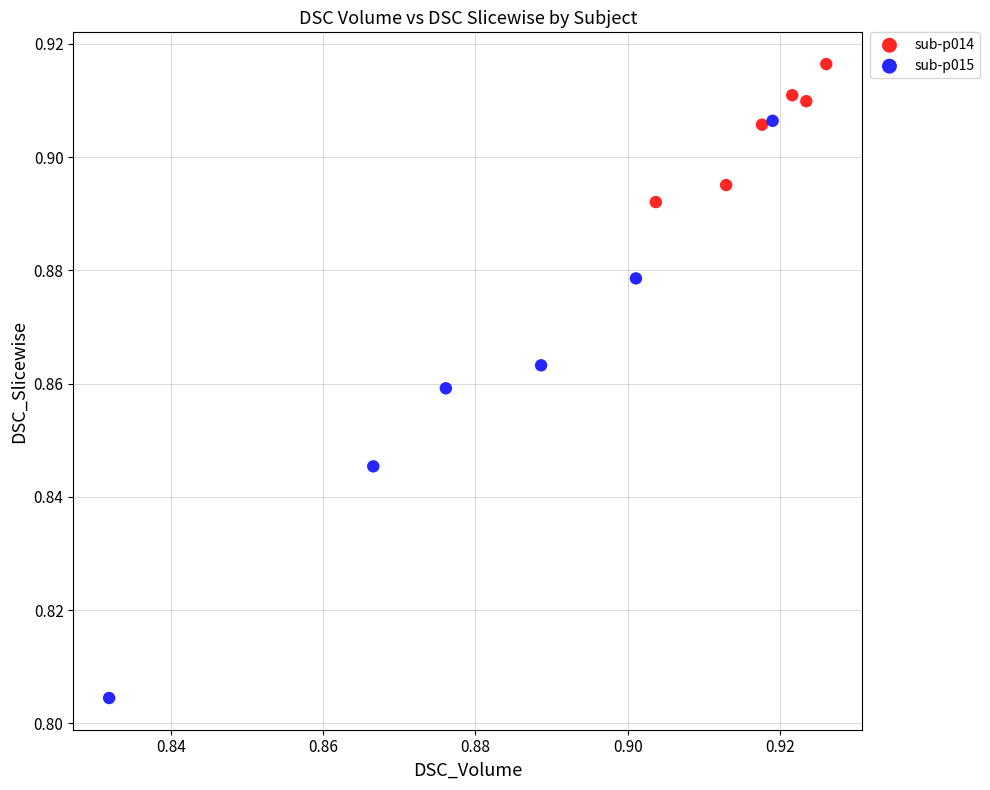

Which series reaches the minimum Y coordinate?

sub-p015